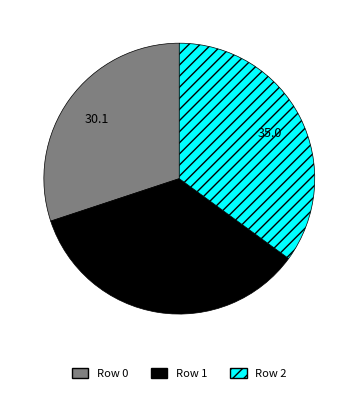

What is the ratio of the value at Row 2 to the value at Row 0?

1.2